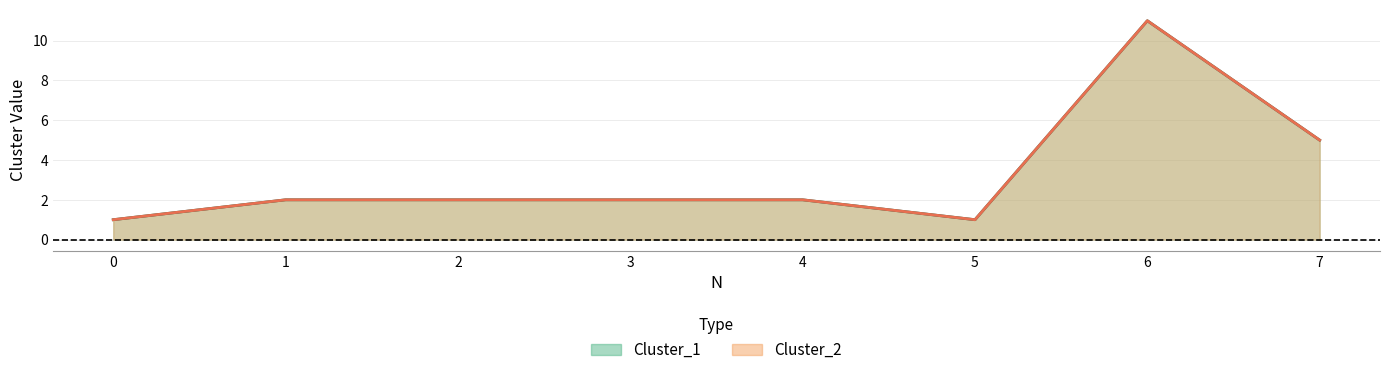

How many Cluster_2 values are between 2 and 5?

5